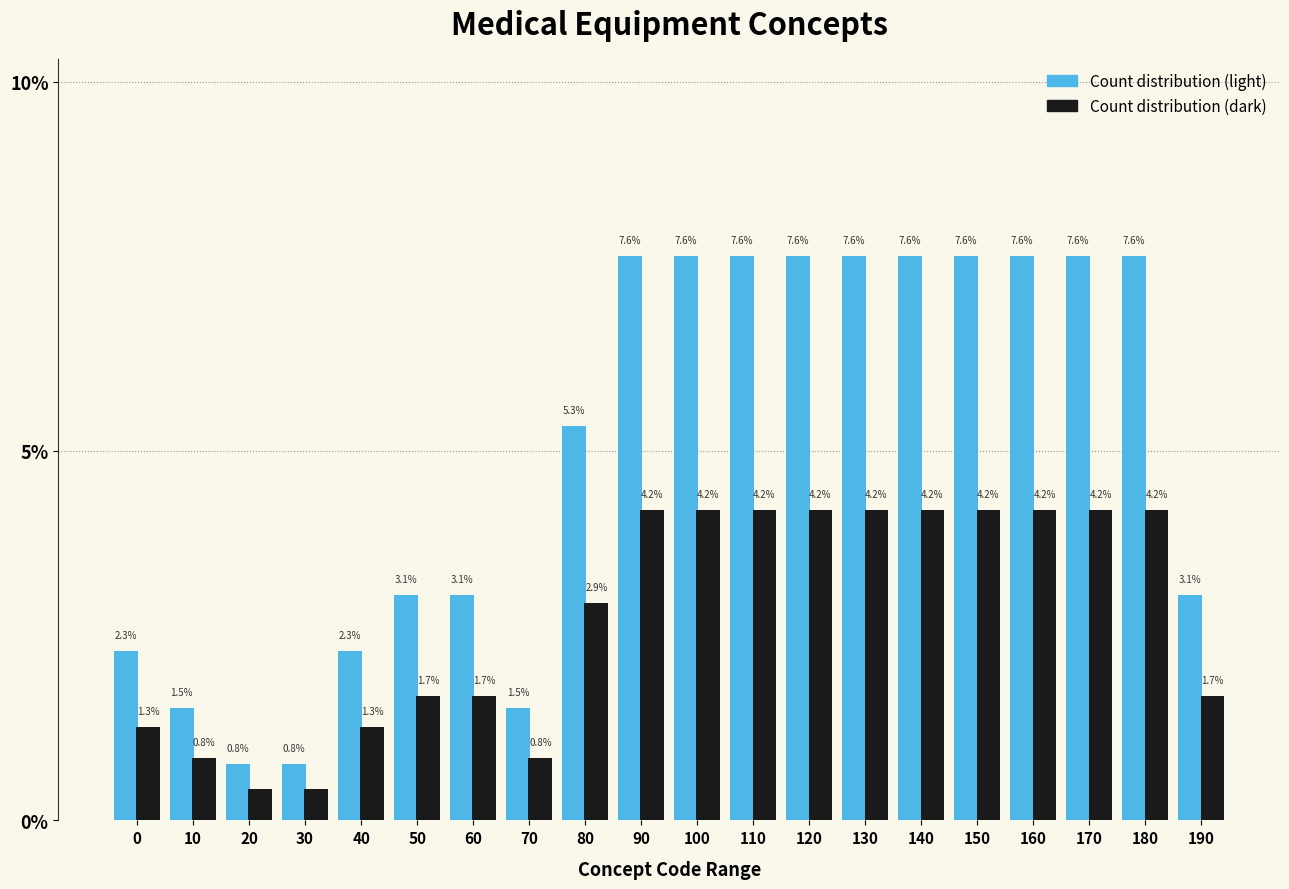

Which series has the largest range (max minus min)?

Count distribution (light)